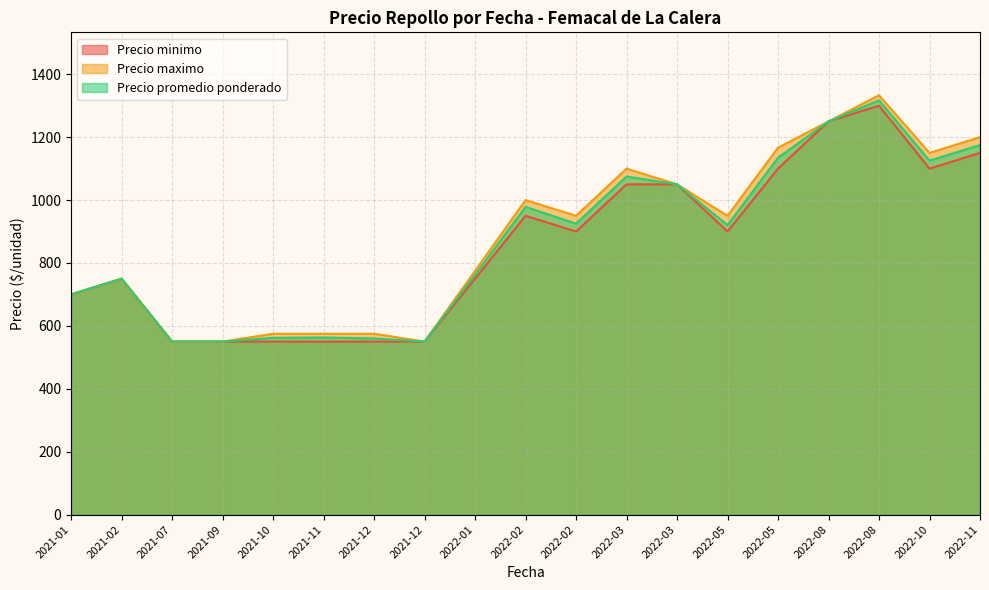

Between 2022-02-25 and 2022-05-18, which is larger?

2022-02-25